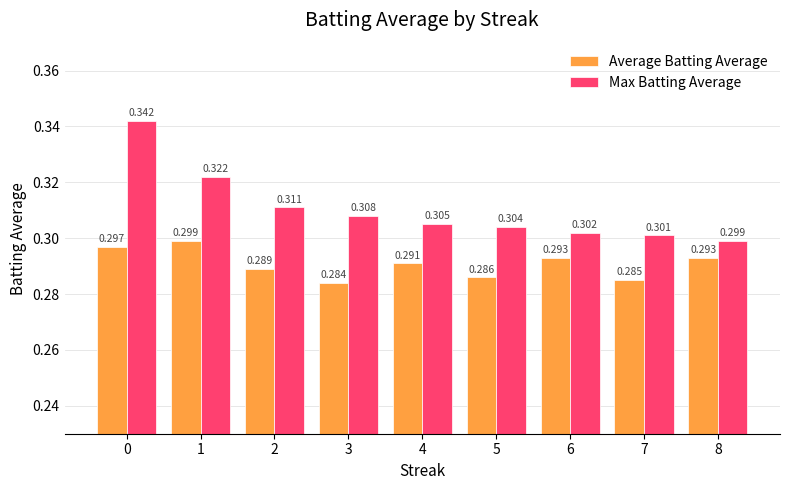

List the series in order of their peak value, lowest first.

Average Batting Average, Max Batting Average